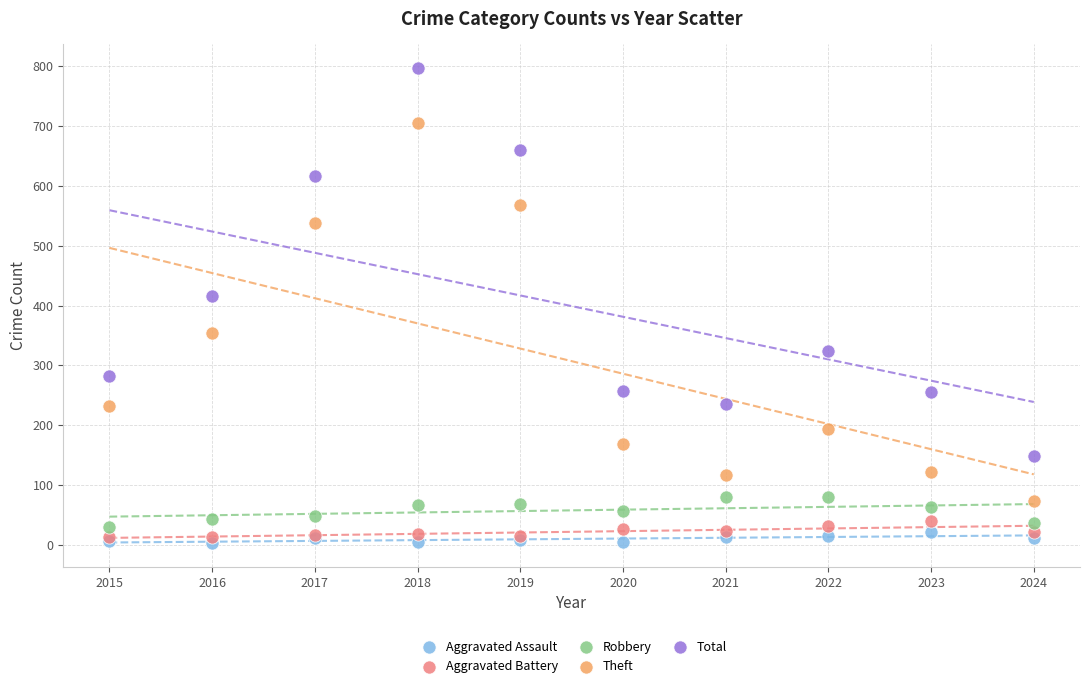

Which series has the widest spread of Y values?

Total